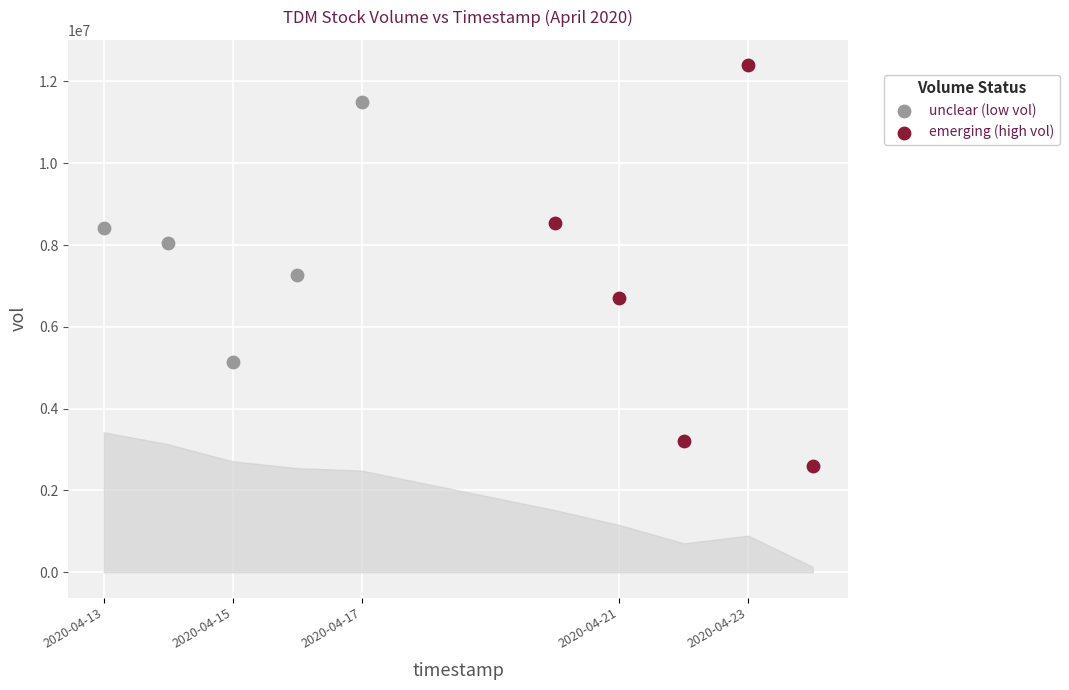

Which series has the widest spread of Y values?

emerging (high vol)